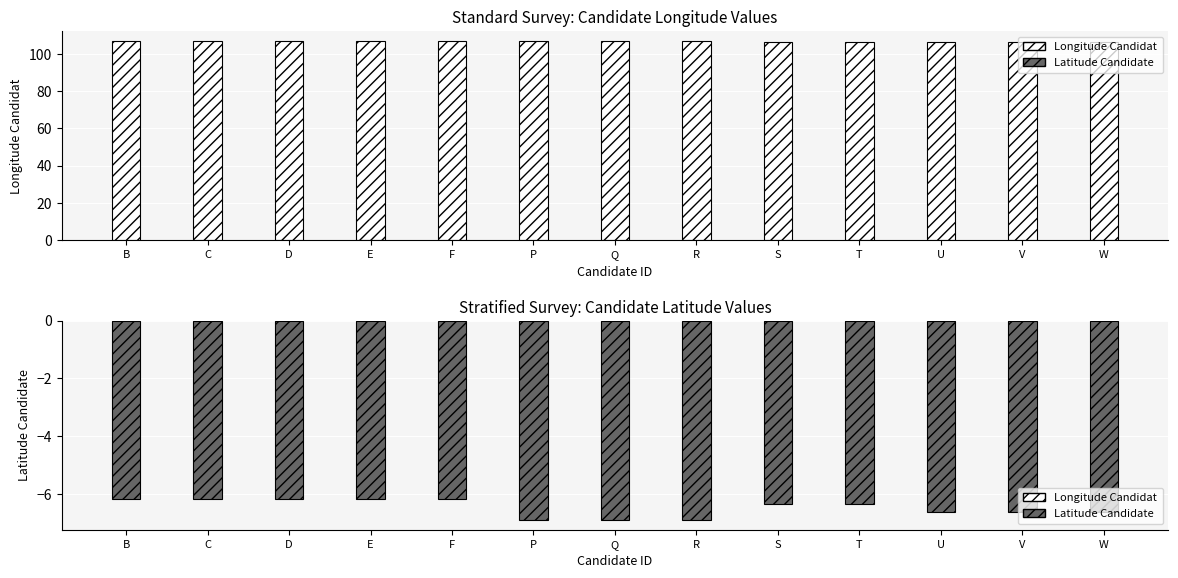

What position from the right is V?

2